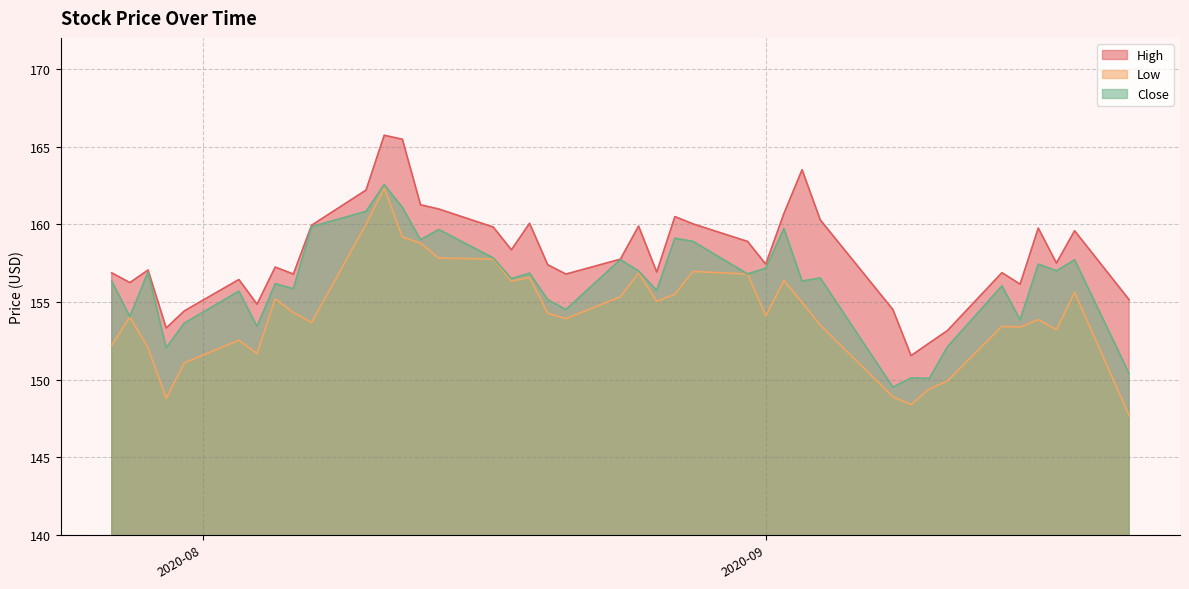

True or false: Low has more than 0 interior local peaks.

True